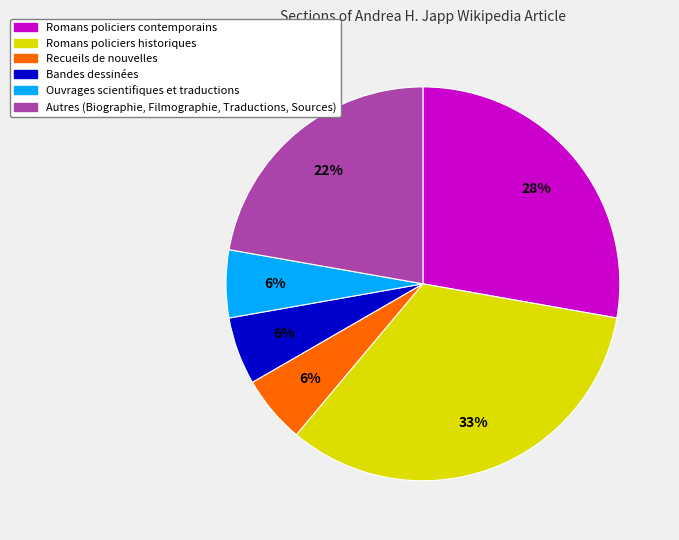

To the nearest percent, what is the average slice percentage?

17%